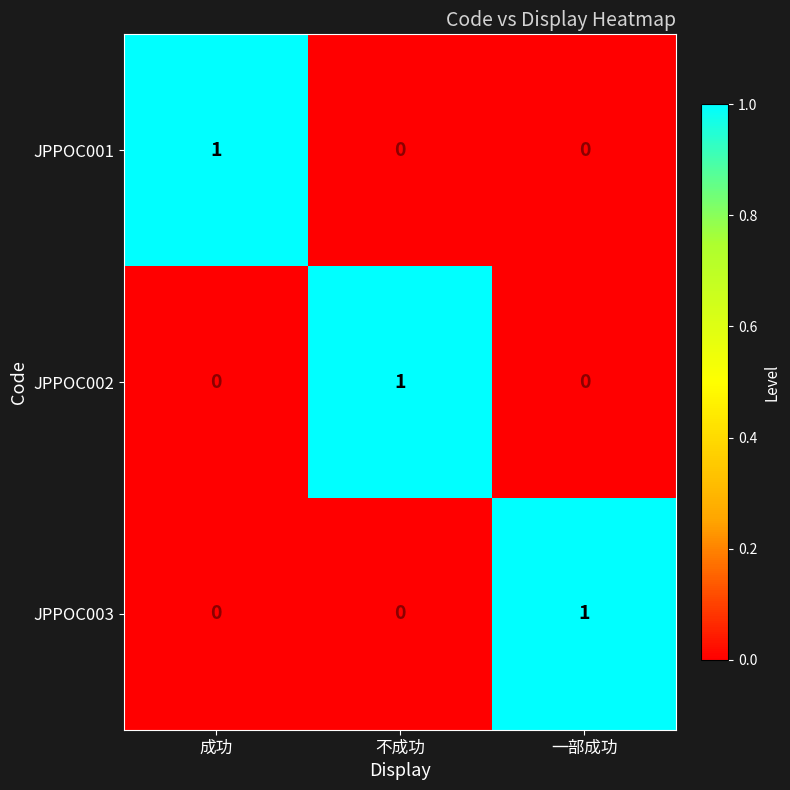

Count the JPPOC003 values in the range 0 to 1.

3